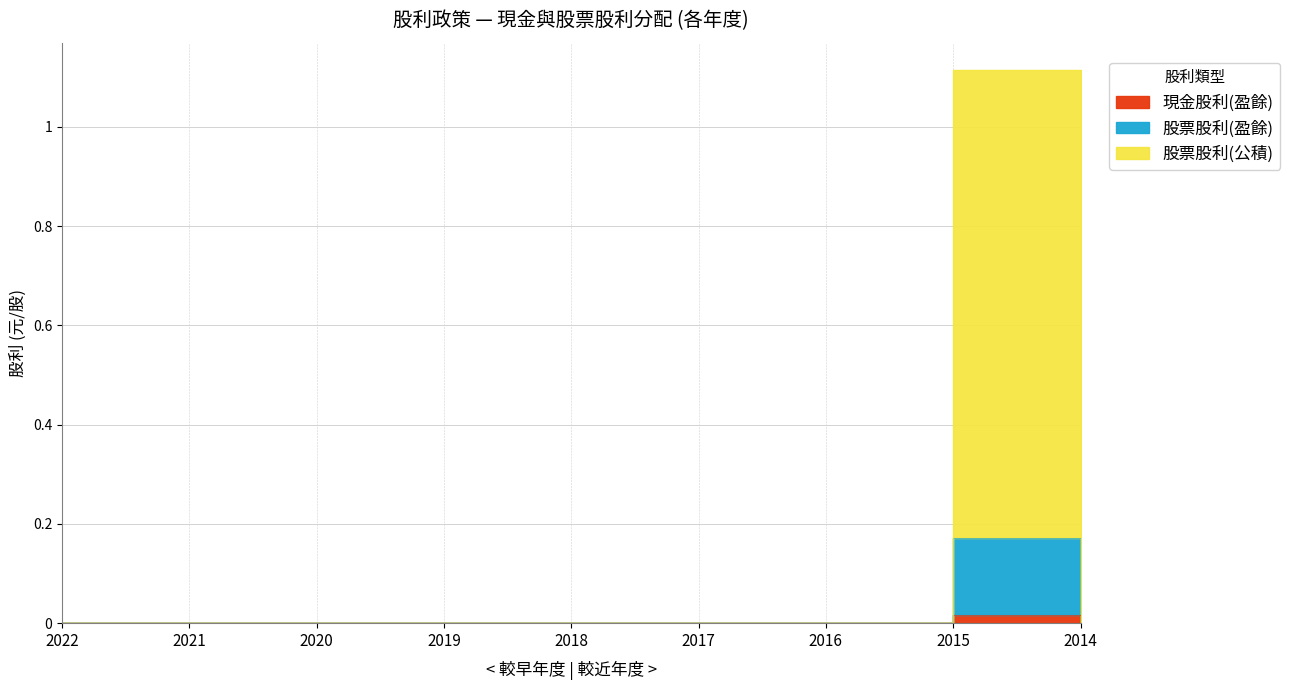

Rank the series at 2022 from highest to lowest value.

現金股利(盈餘), 股票股利(盈餘), 股票股利(公積)